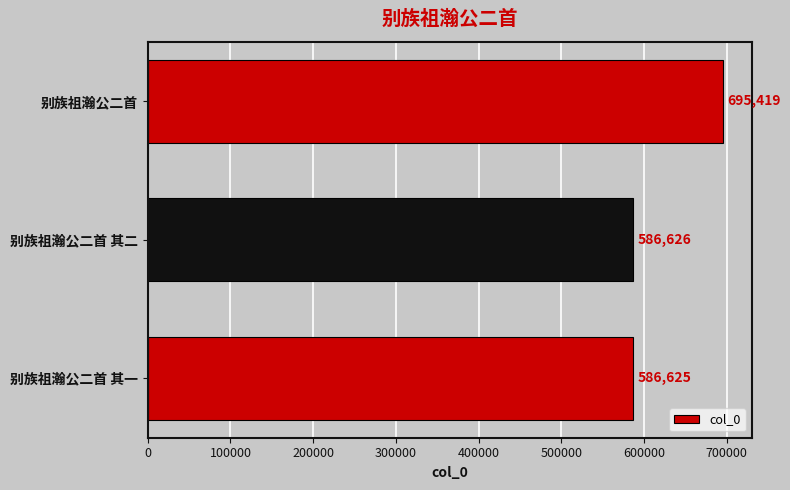

Rank the categories by value from highest to lowest.

别族祖瀚公二首, 别族祖瀚公二首 其二, 别族祖瀚公二首 其一